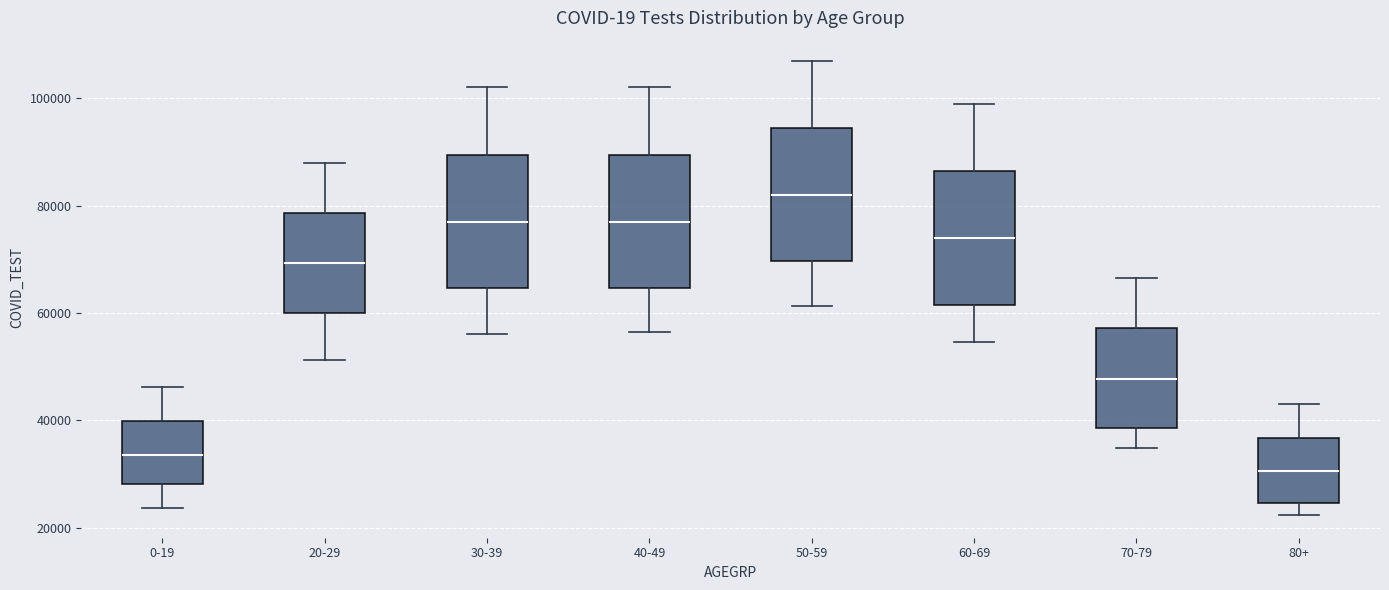

Which box has the lowest median line?

80+